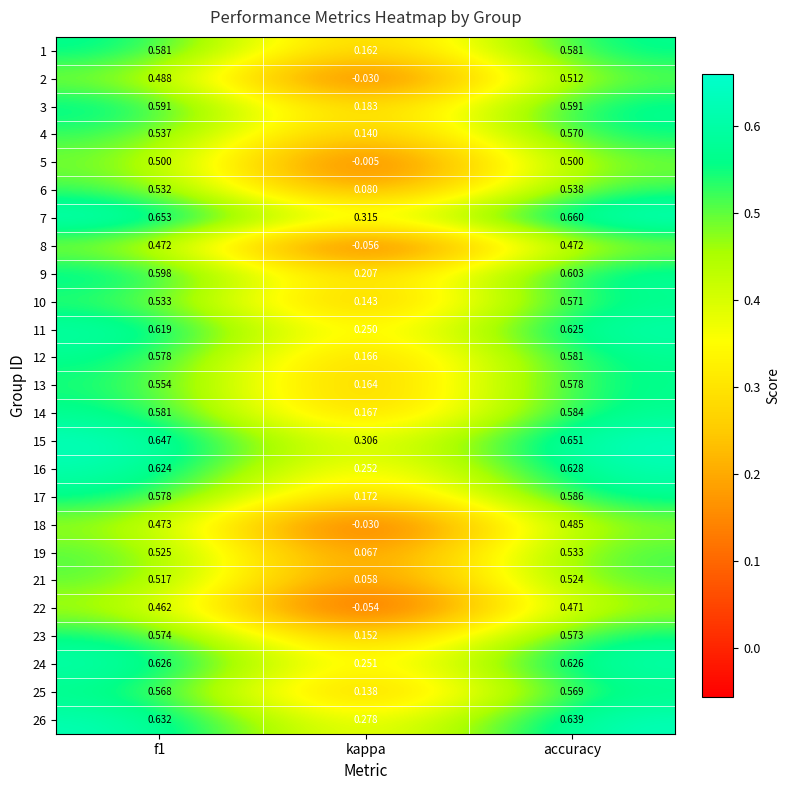

Where is 5 nearest to the value 0?

kappa